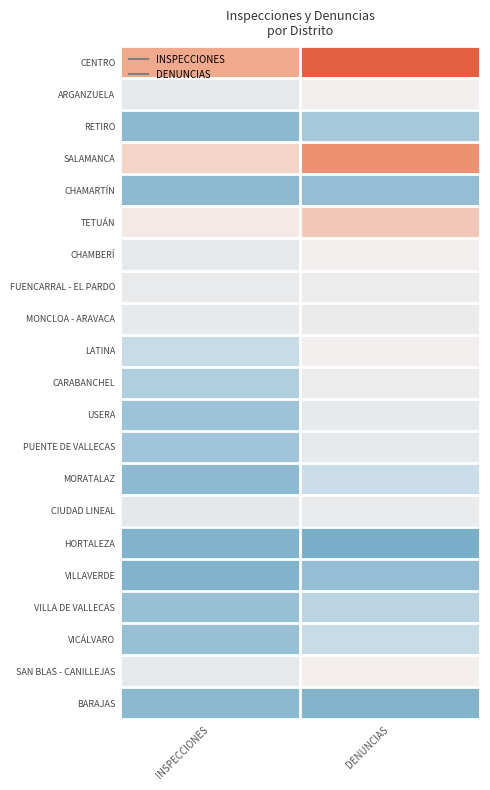

Reading right to left, list all the values displayed in this chart.

CENTRO: DENUNCIAS=471	INSPECCIONES=232
ARGANZUELA: DENUNCIAS=70	INSPECCIONES=40
RETIRO: DENUNCIAS=19	INSPECCIONES=9
SALAMANCA: DENUNCIAS=300	INSPECCIONES=142
CHAMARTÍN: DENUNCIAS=12	INSPECCIONES=10
TETUÁN: DENUNCIAS=165	INSPECCIONES=94
CHAMBERÍ: DENUNCIAS=73	INSPECCIONES=41
FUENCARRAL - EL PARDO: DENUNCIAS=62	INSPECCIONES=49
MONCLOA - ARAVACA: DENUNCIAS=54	INSPECCIONES=43
LATINA: DENUNCIAS=73	INSPECCIONES=32
CARABANCHEL: DENUNCIAS=63	INSPECCIONES=23
USERA: DENUNCIAS=46	INSPECCIONES=16
PUENTE DE VALLECAS: DENUNCIAS=41	INSPECCIONES=17
MORATALAZ: DENUNCIAS=33	INSPECCIONES=10
CIUDAD LINEAL: DENUNCIAS=52	INSPECCIONES=39
HORTALEZA: DENUNCIAS=2	INSPECCIONES=5
VILLAVERDE: DENUNCIAS=12	INSPECCIONES=5
VILLA DE VALLECAS: DENUNCIAS=27	INSPECCIONES=14
VICÁLVARO: DENUNCIAS=32	INSPECCIONES=14
SAN BLAS - CANILLEJAS: DENUNCIAS=83	INSPECCIONES=40
BARAJAS: DENUNCIAS=6	INSPECCIONES=9